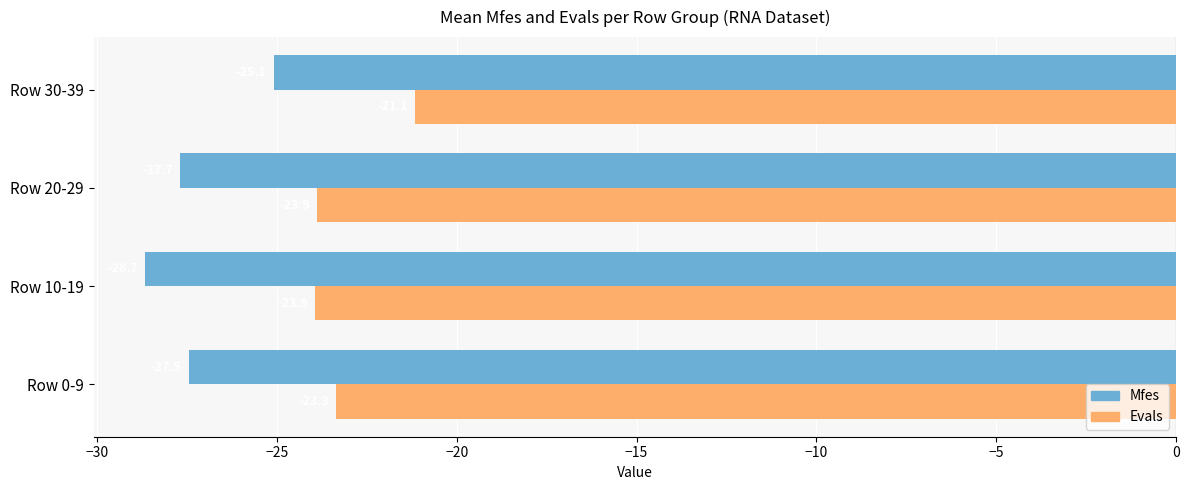

Which series has the widest spread of values?

Mfes